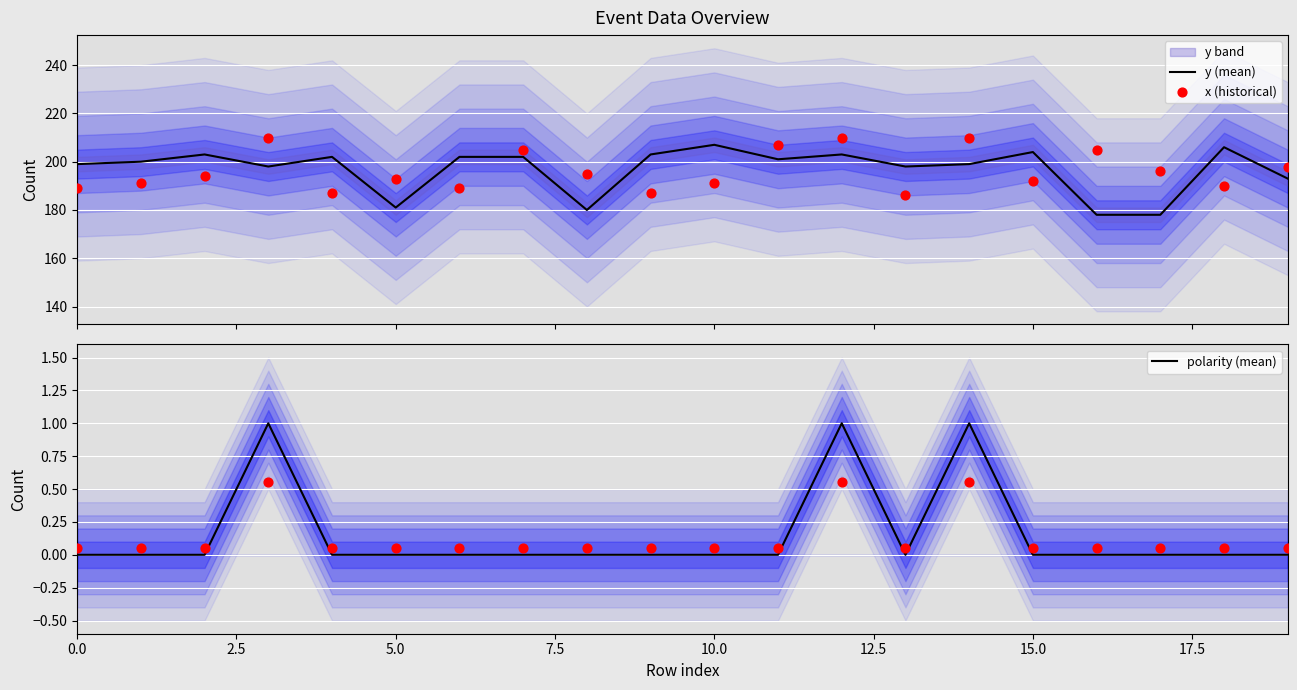

Is the value of x (historical) at 18 greater than the value of y (mean) at 0.0?

No